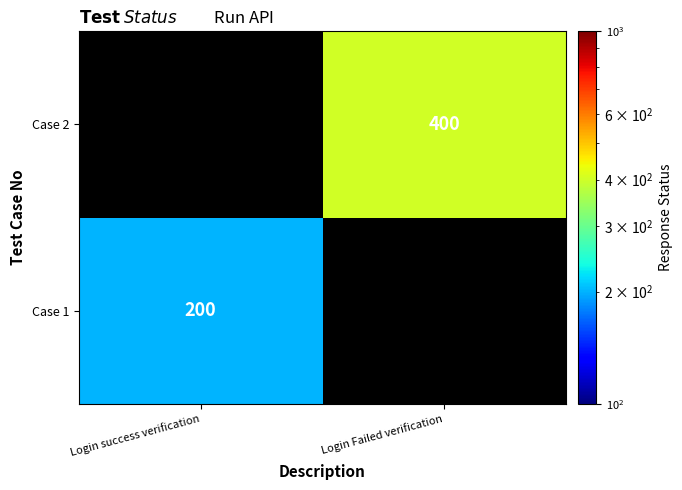

The value of Case 1 at Login success verification is 200. True or false?

True